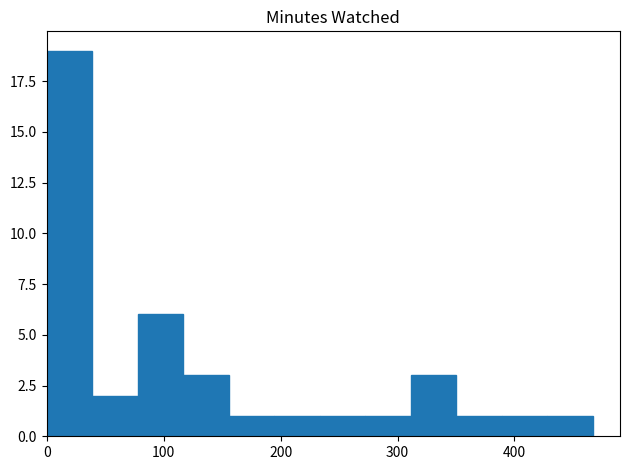

What is the value of the 11th bar from the left?

1